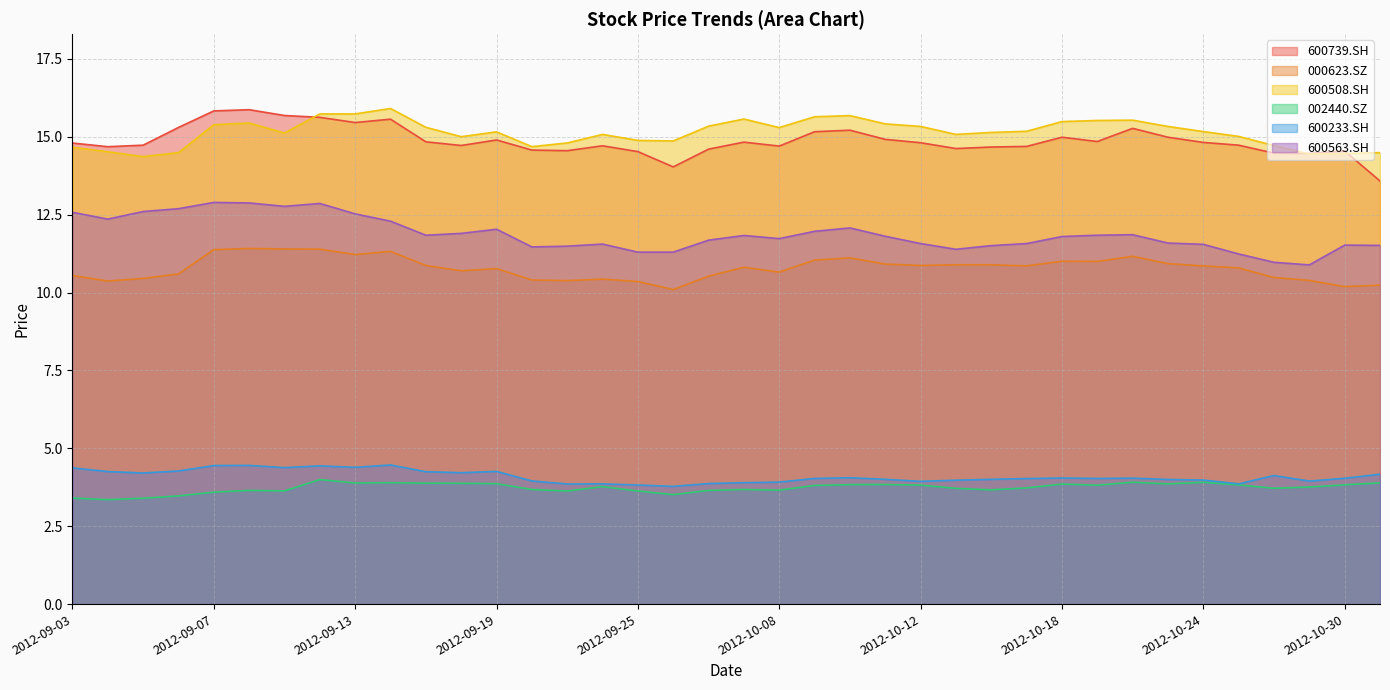

Where is the first local minimum for 000623.SZ?

2012-09-04